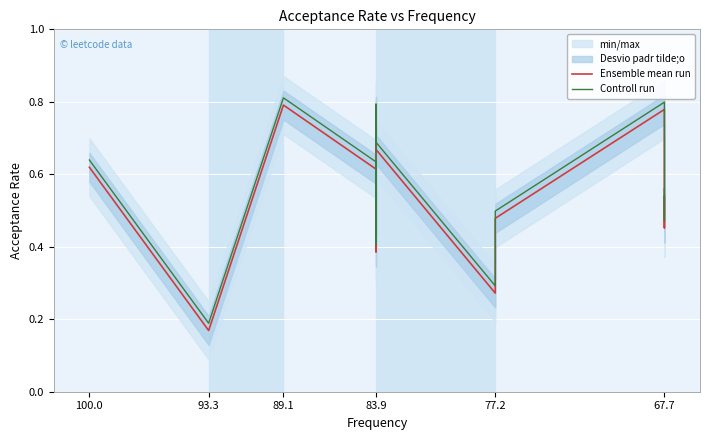

Which series changed the most between 93.3 and 83.9?

Controll run